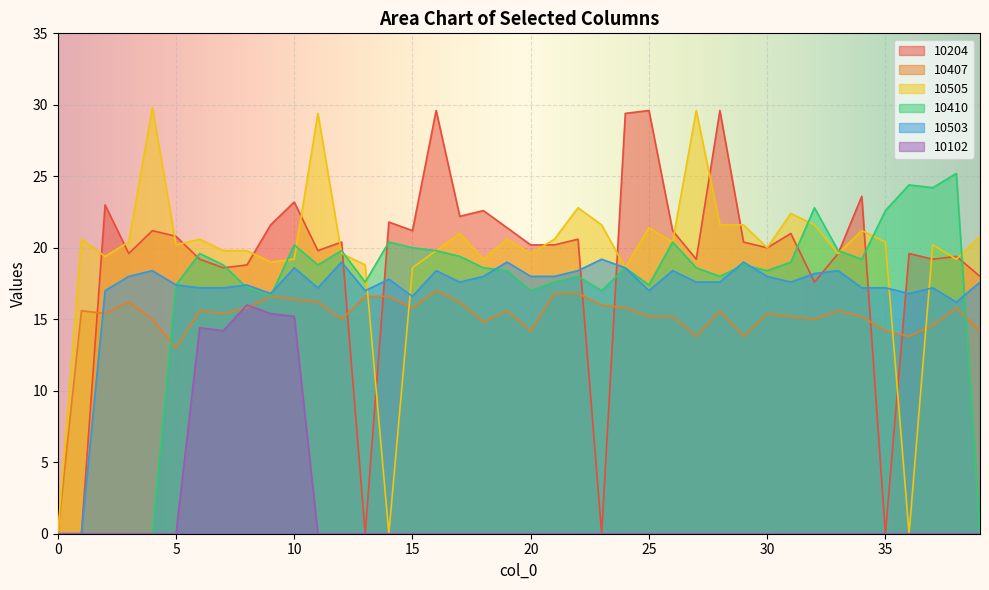

At which label does 10204 first exceed 20?

2